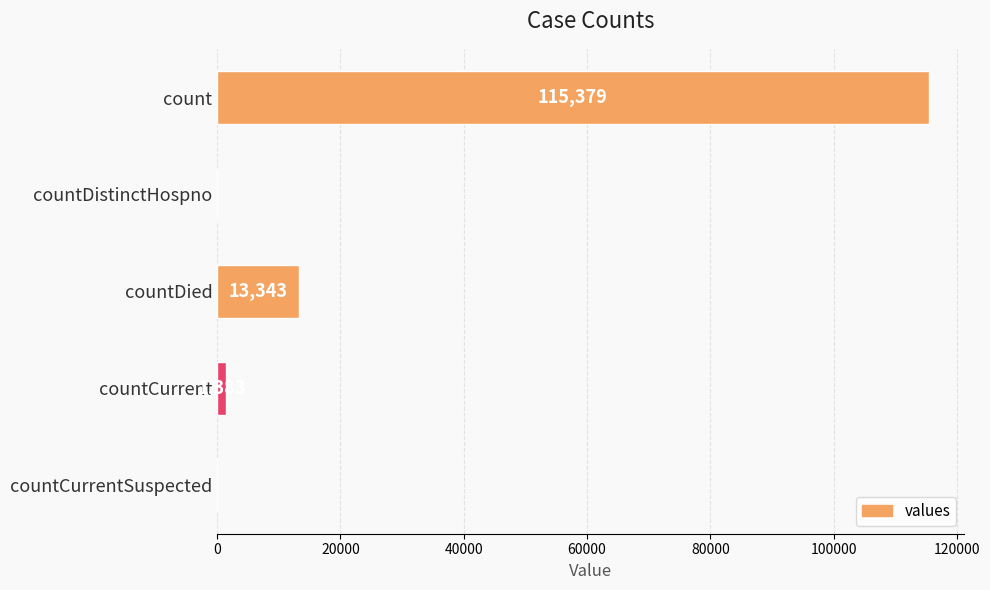

Read the value at countDied, to the nearest 50.

13350